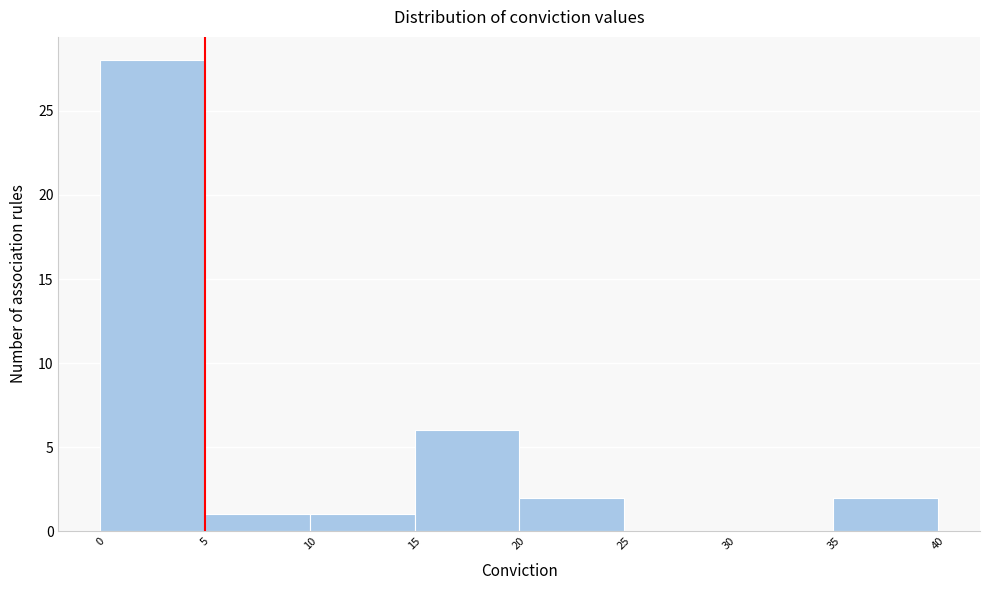

Which range on the x-axis has the tallest bar?

0 to 5